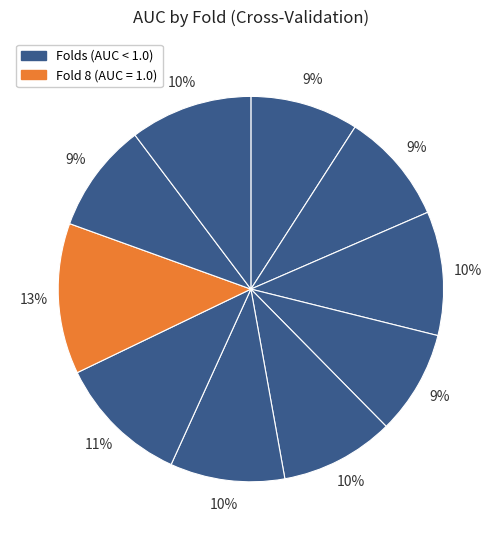

Count the number of slices in the pie.

10